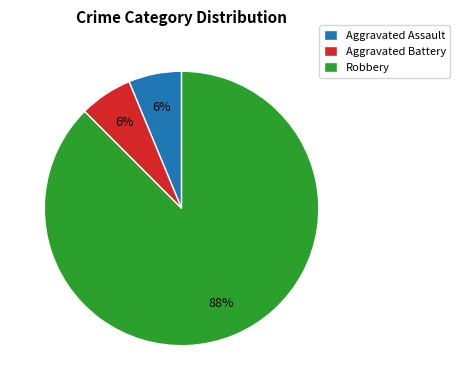

Which slice is the largest?

Robbery